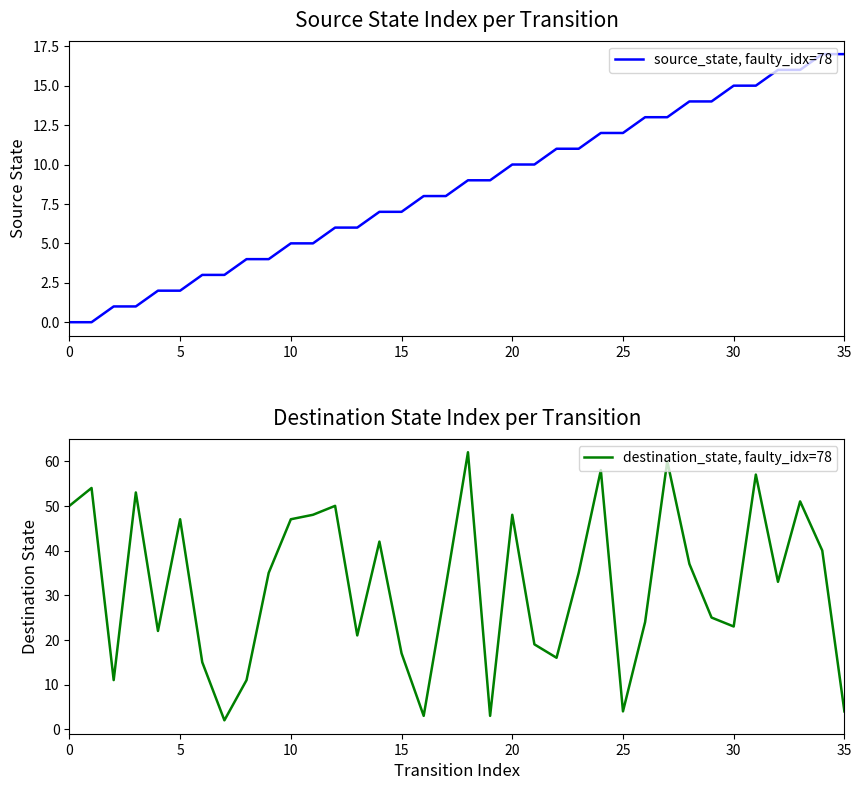

Which series has the widest spread of values?

destination_state, faulty_idx=78